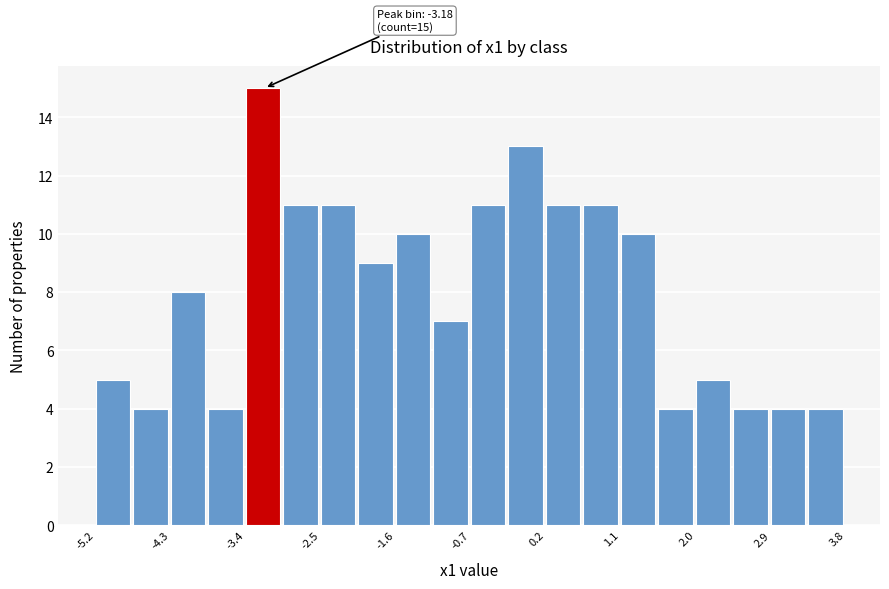

Over which range of the x-axis is the bar tallest?

-3.40 to -2.95